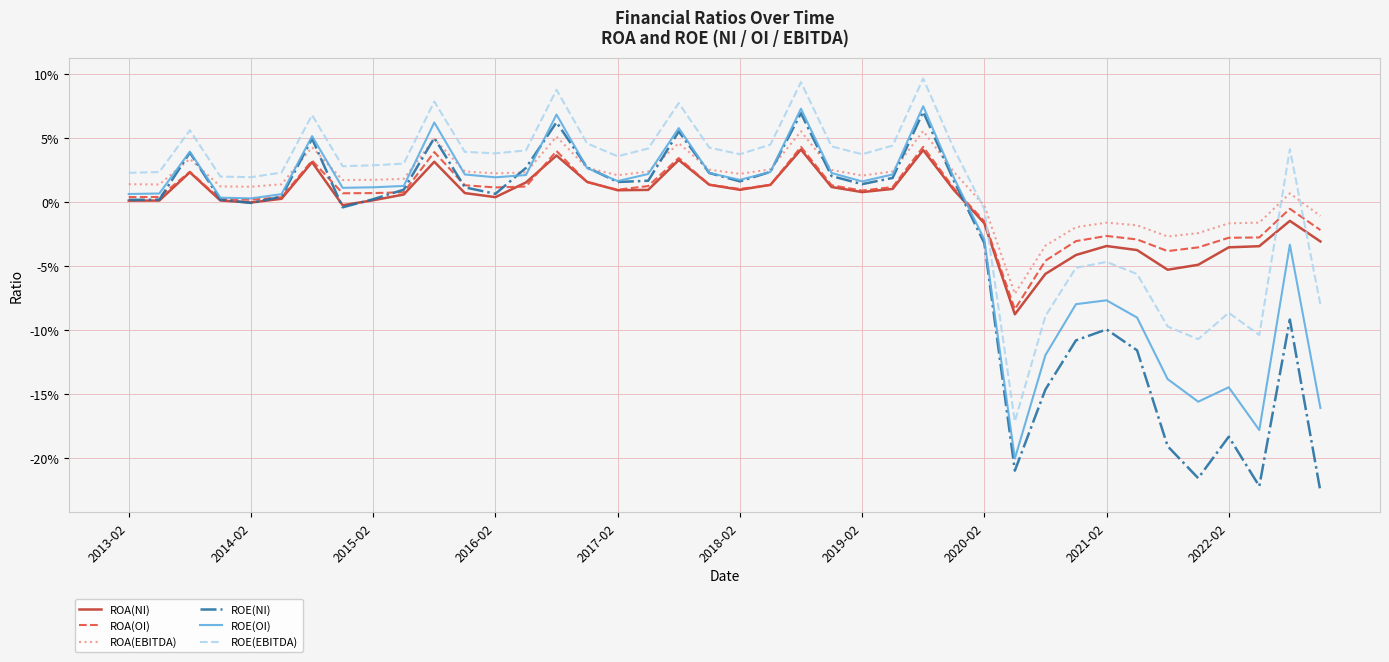

What is the difference between the maximum and minimum values in the ROE(EBITDA) series?

0.3